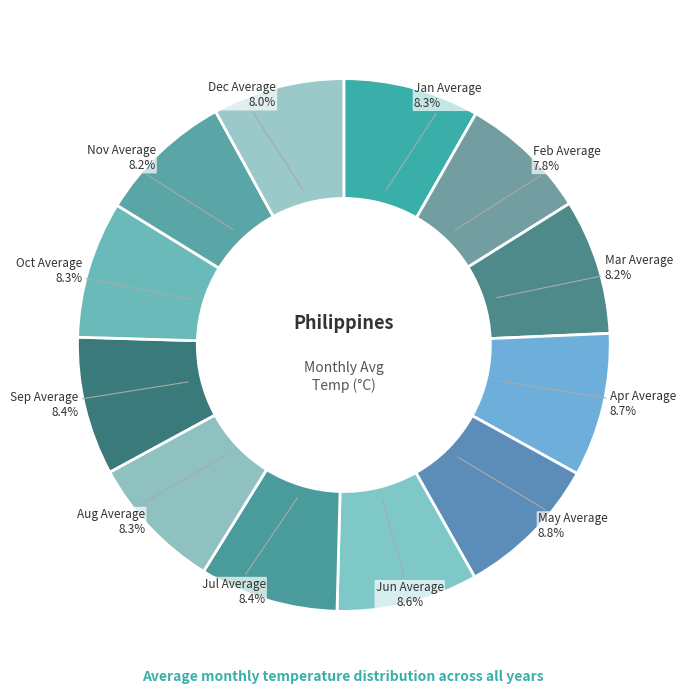

To the nearest percent, what portion does Apr Average represent?

9%